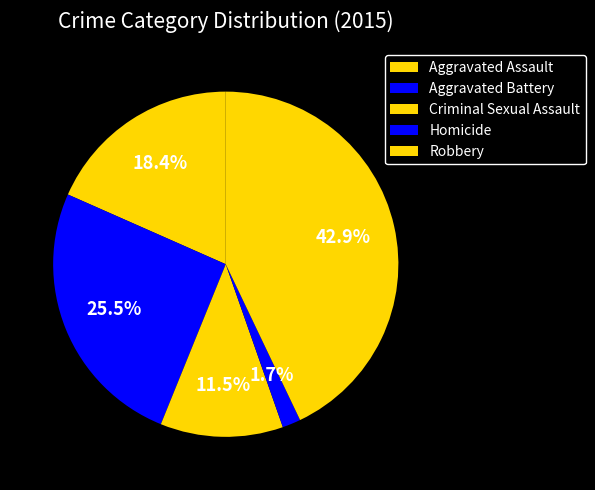

How many segments does this pie chart have?

5